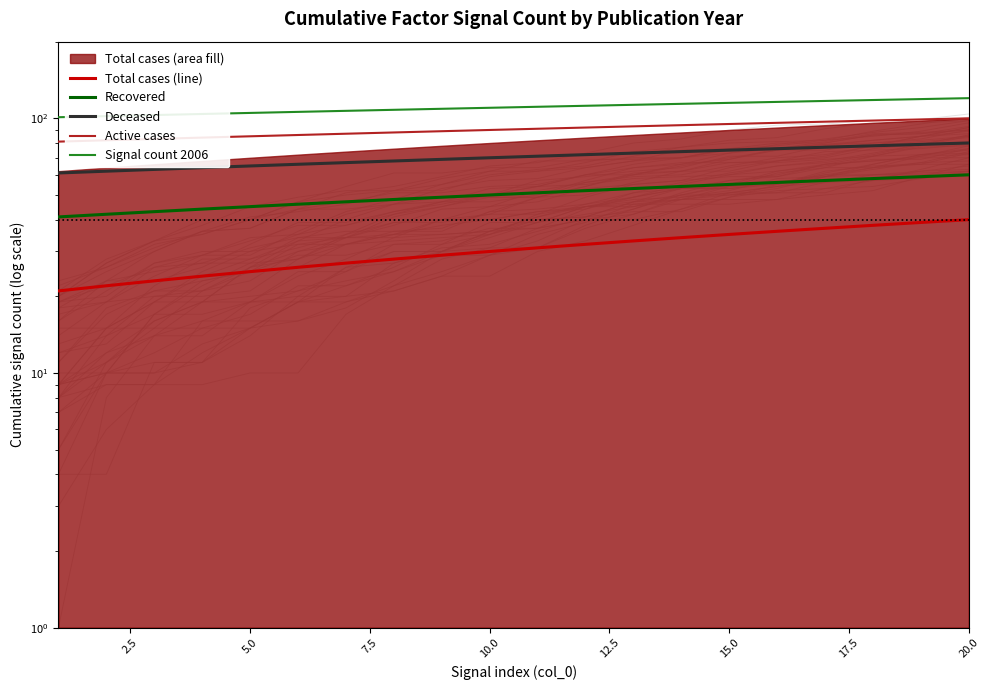

Which series has the largest range (max minus min)?

Total cases (line)